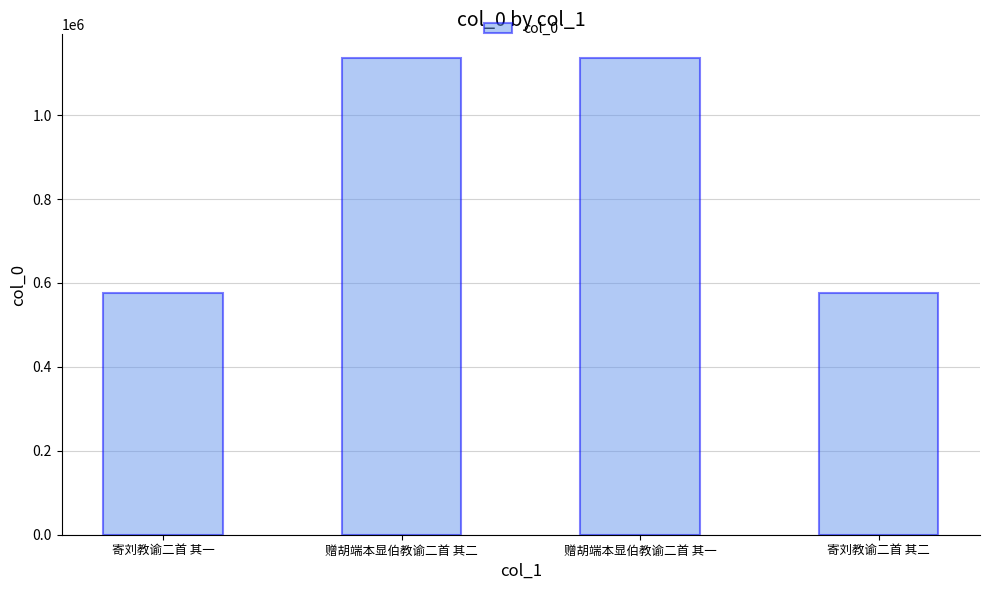

What is the greatest value displayed?

1135702